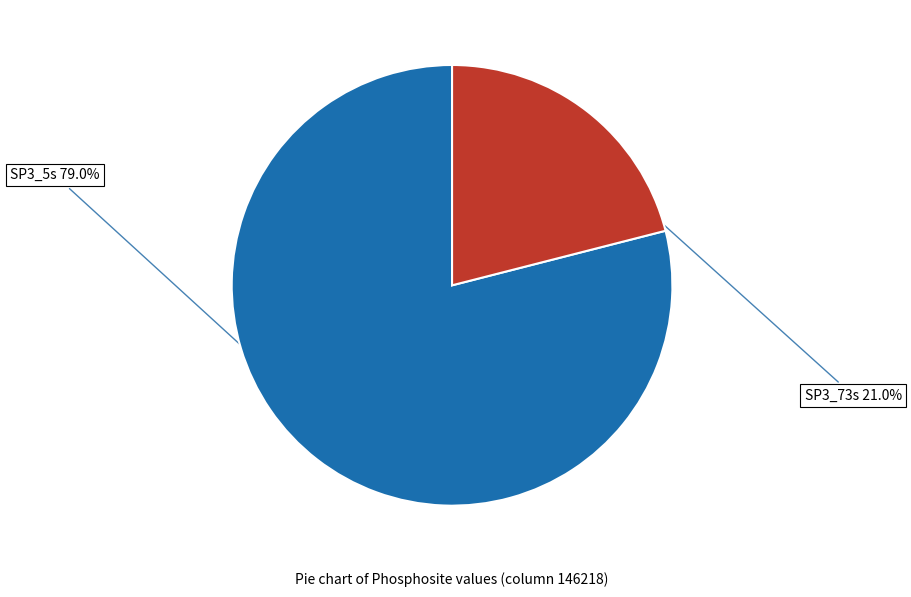

Is there a majority slice in this chart?

Yes